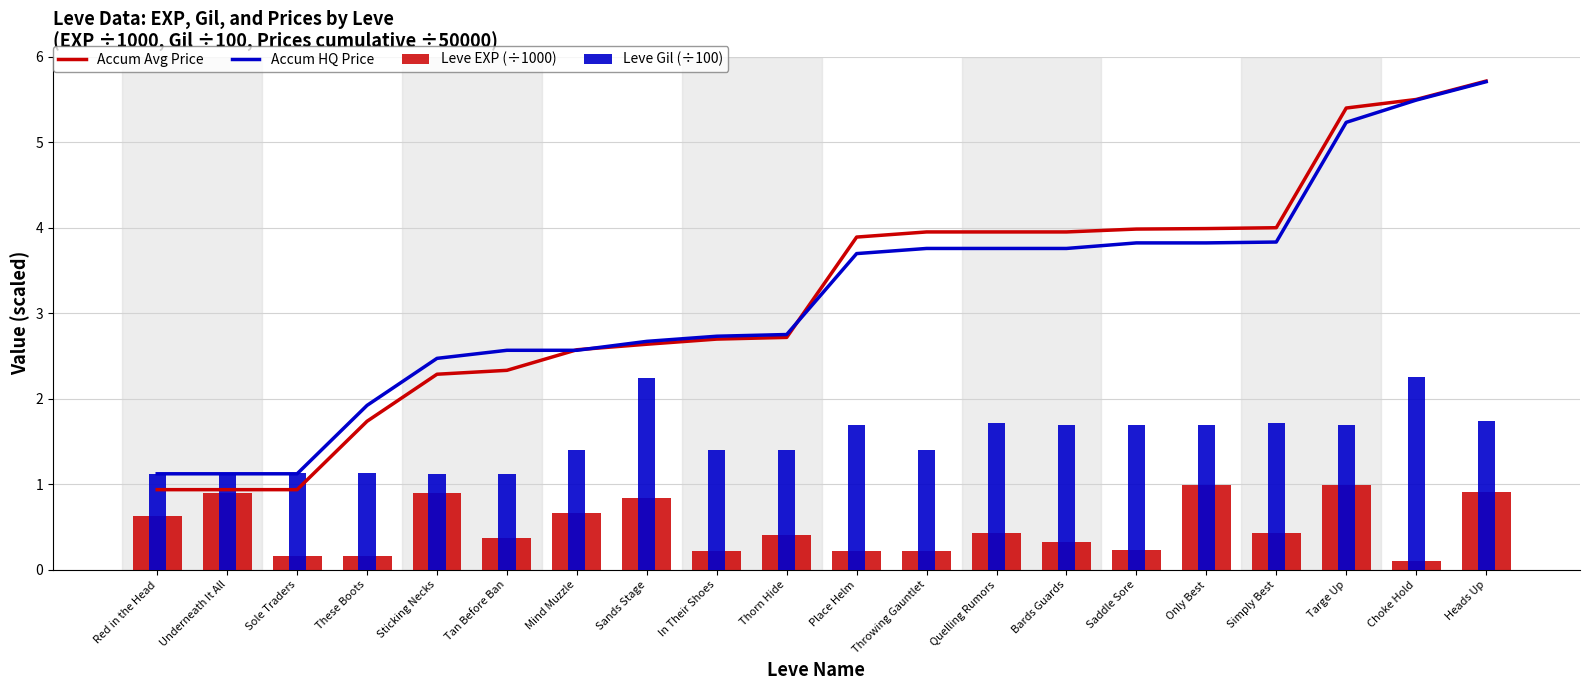

What is the smallest value displayed?

0.1